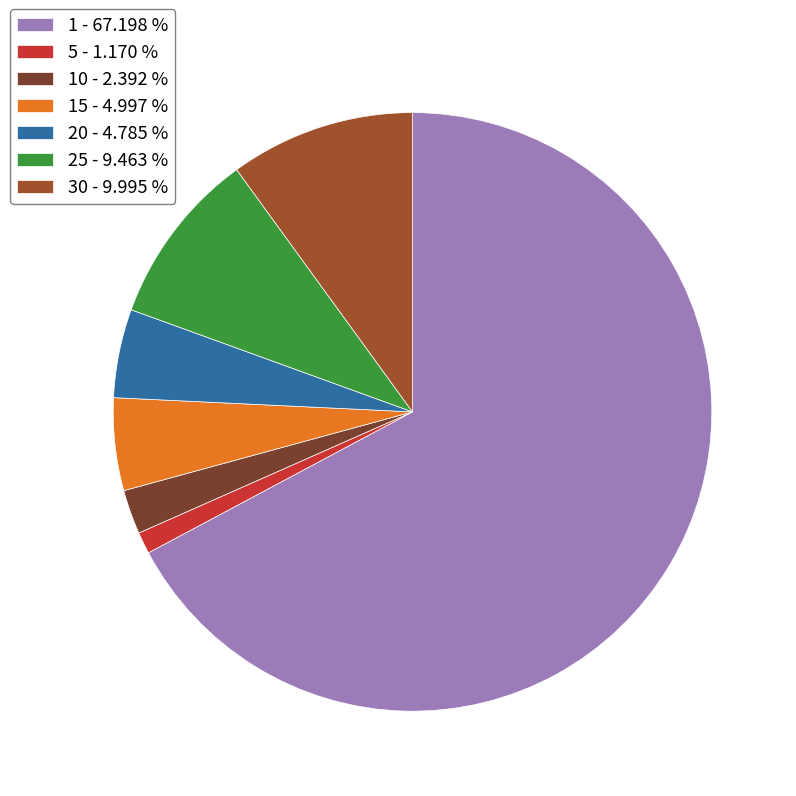

Which has a higher value, 30 - 9.995 % or 5 - 1.170 %?

30 - 9.995 %